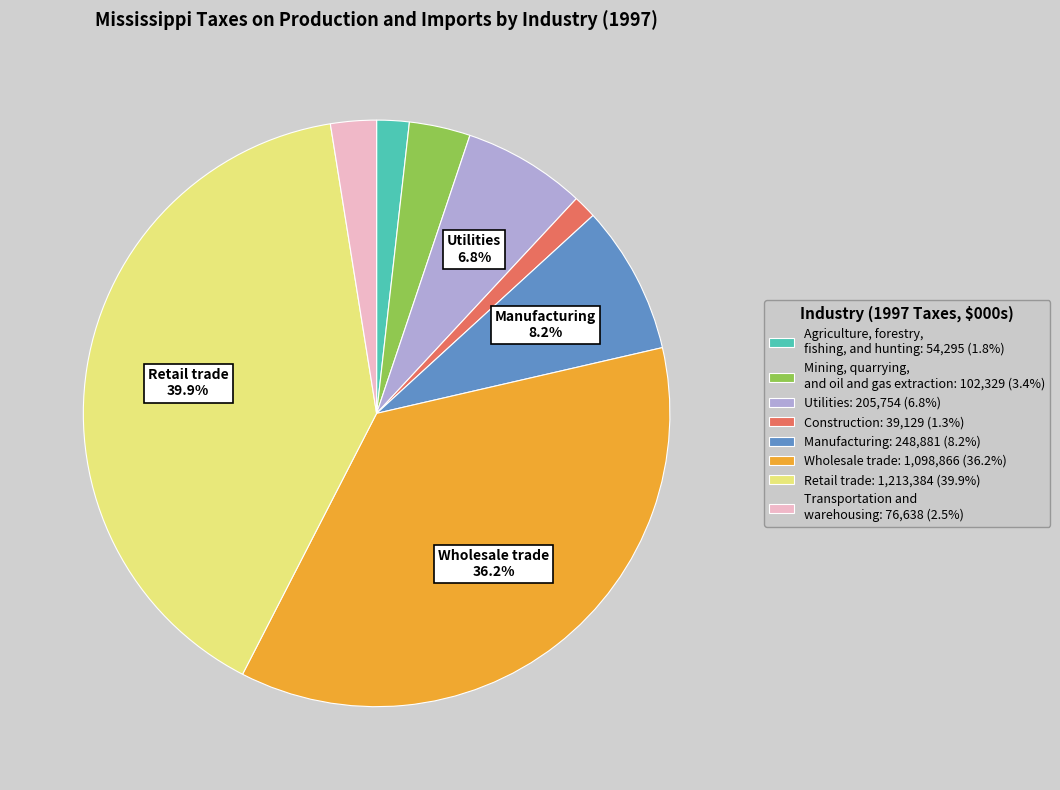

Does any single category account for the majority?

No